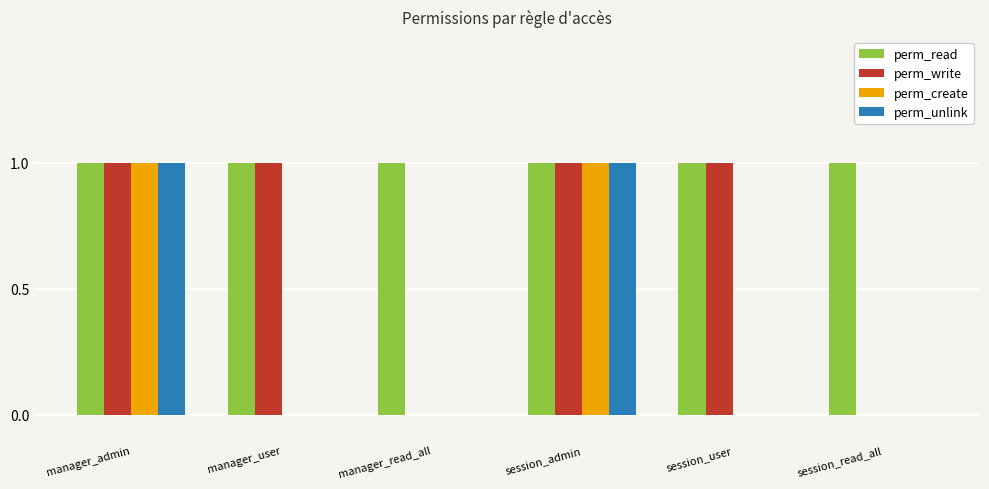

True or false: perm_create has a value of 1 at manager_admin.

True